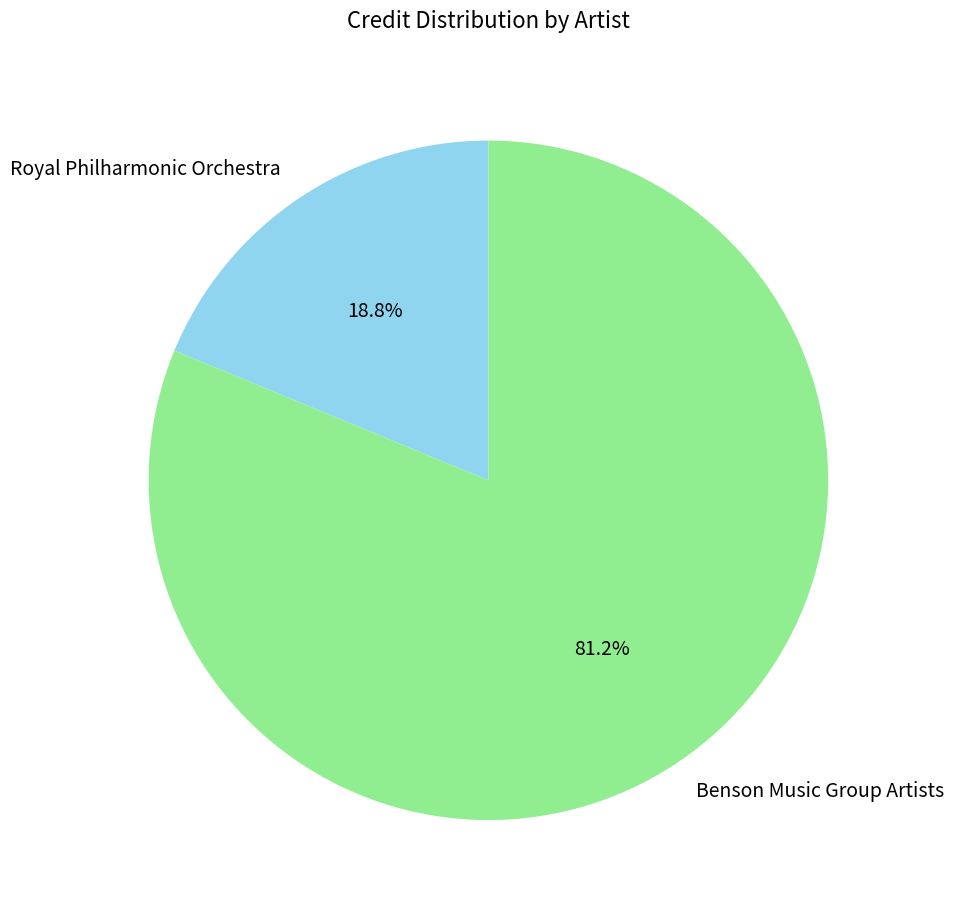

Which category has the smallest portion of the pie?

Royal Philharmonic Orchestra